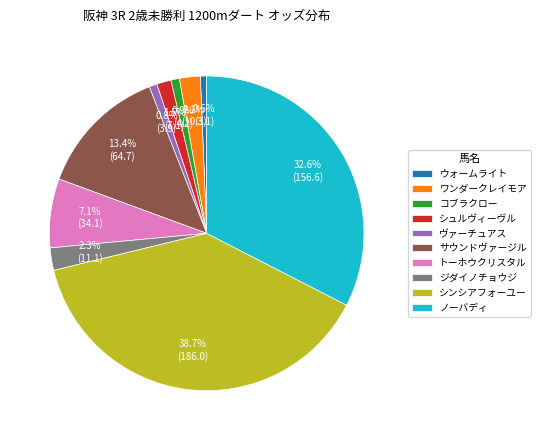

To the nearest percent, what portion does ワンダークレイモア represent?

2%